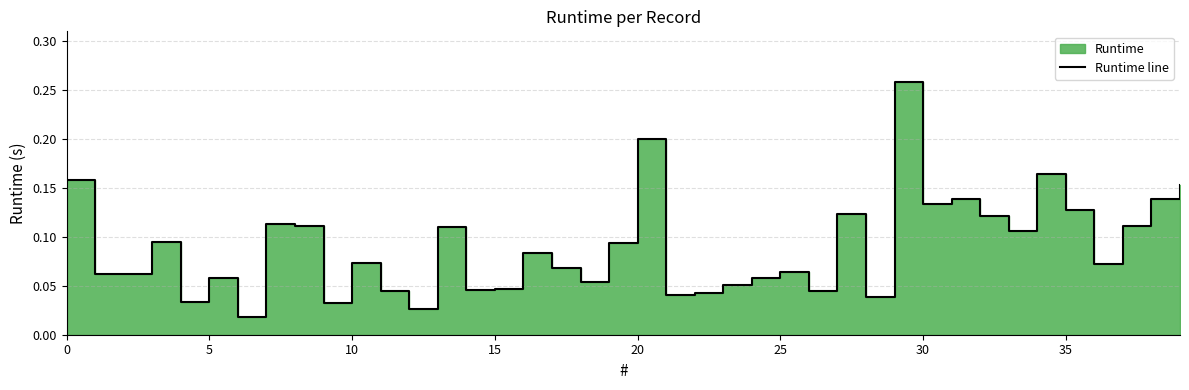

Is it true that the value at 35 is 0.2?

False